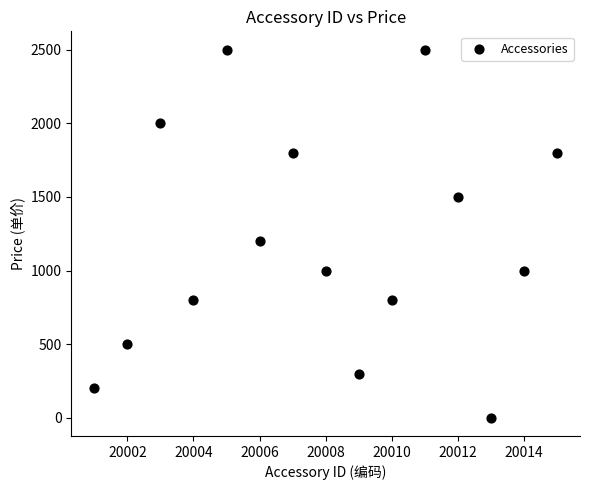

What Y value in the scatter plot is closest to 1250?

1200.0